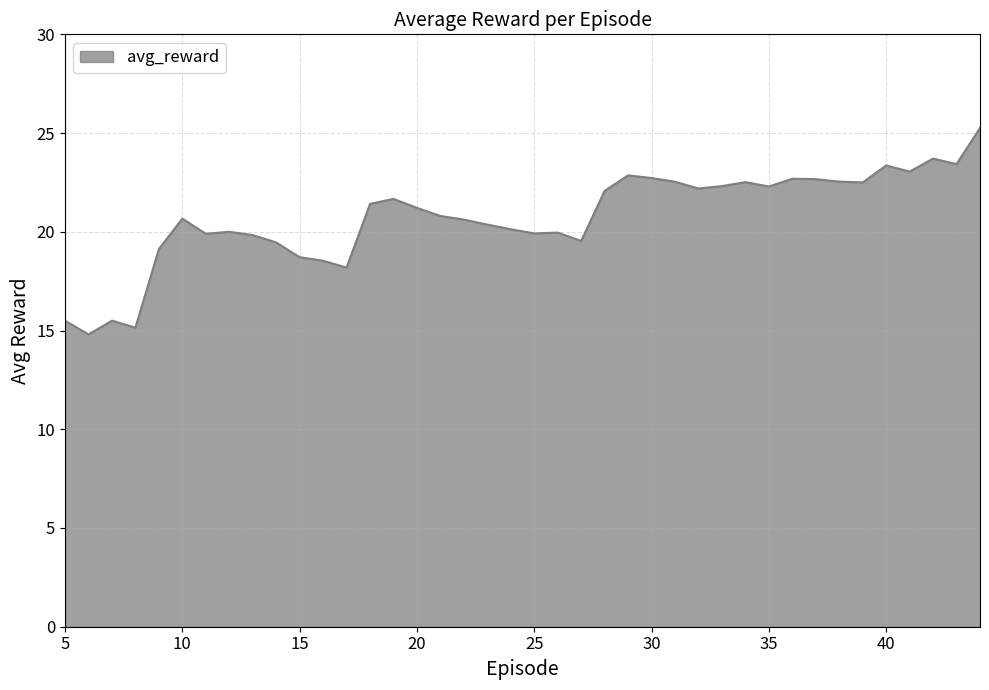

What is the difference between the maximum and minimum values?

10.5